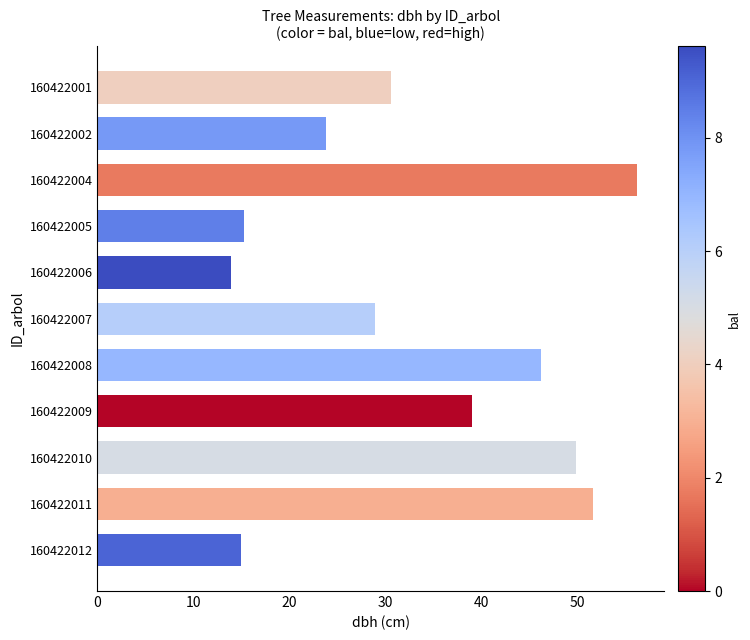

What is the value of the 8th bar from the top?

39.0